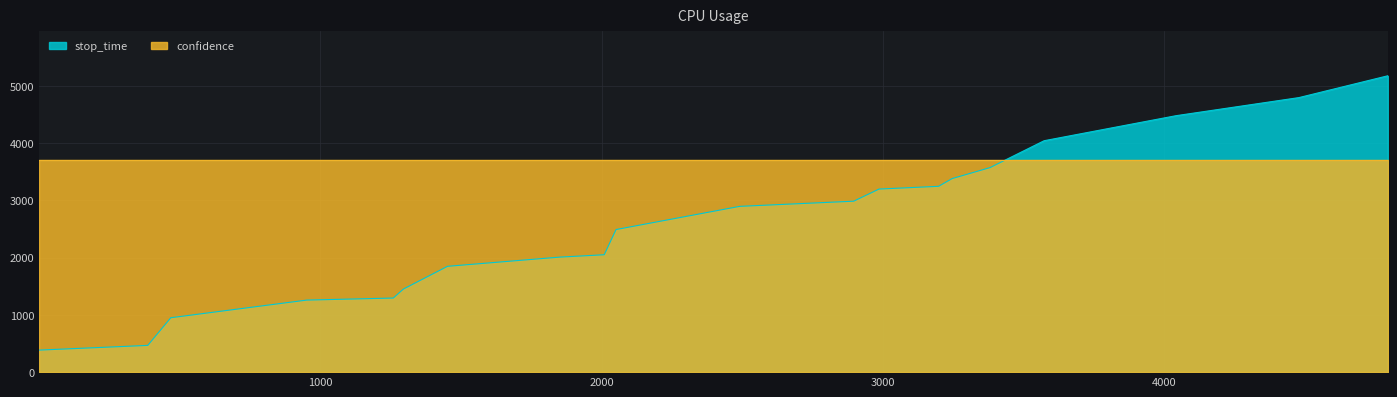

Between 468 and 386, which is larger?

468